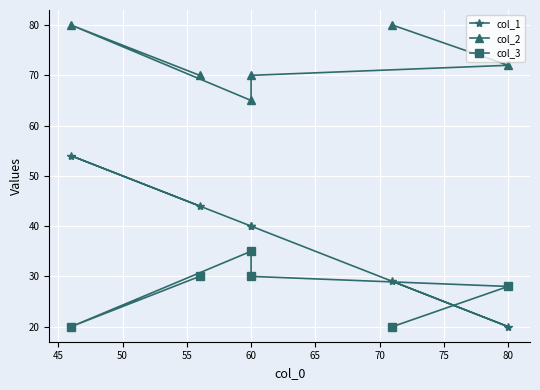

What is the average value of the col_2 series?

73